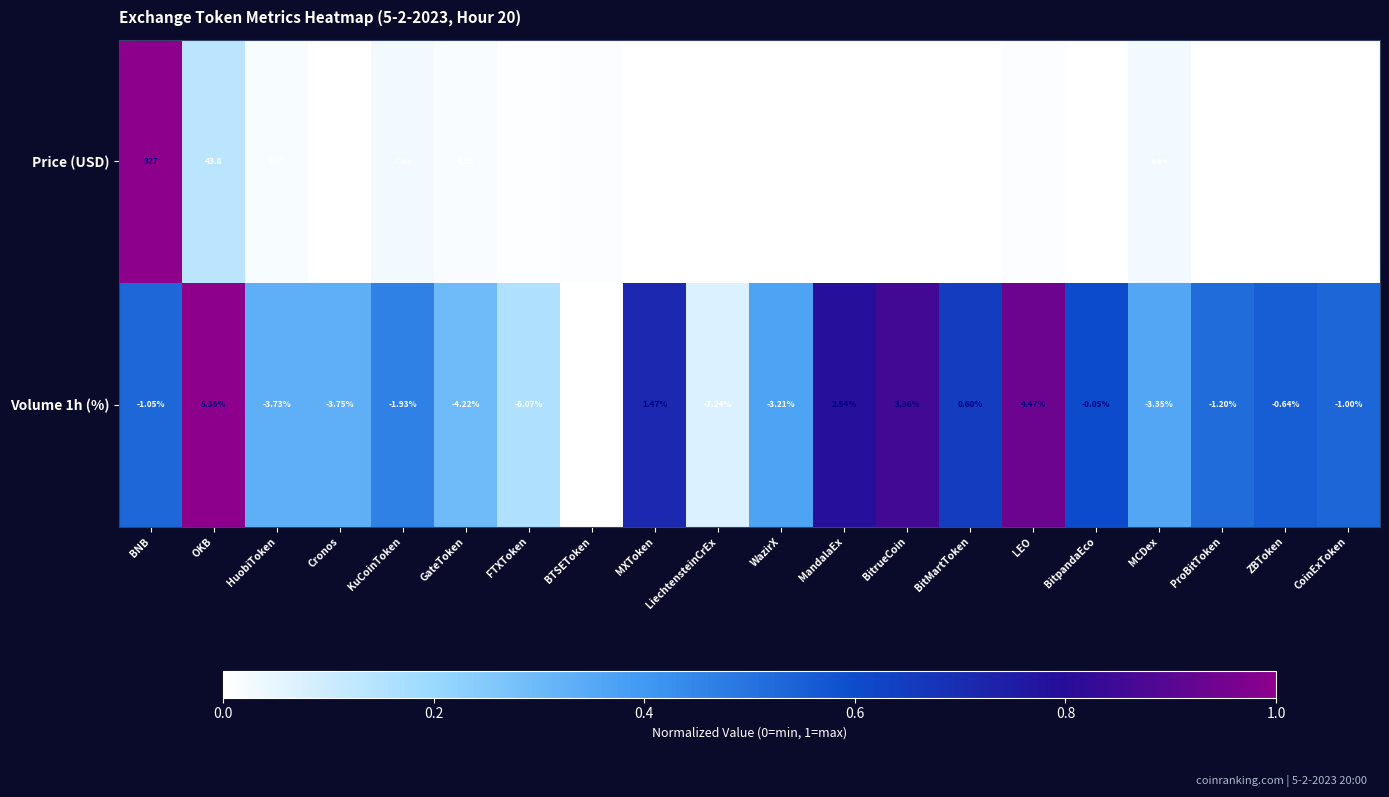

List the labels in order of Volume 1h (%) value, largest first.

OKB, LEO, BitrueCoin, MandalaEx, MXToken, BitMartToken, BitpandaEco, ZBToken, CoinExToken, BNB, ProBitToken, KuCoinToken, WazirX, MCDex, HuobiToken, Cronos, GateToken, FTXToken, LiechtensteinCrEx, BTSEToken